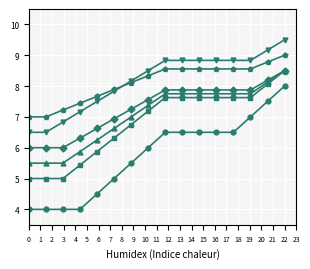

What is the smallest value displayed?

4.0